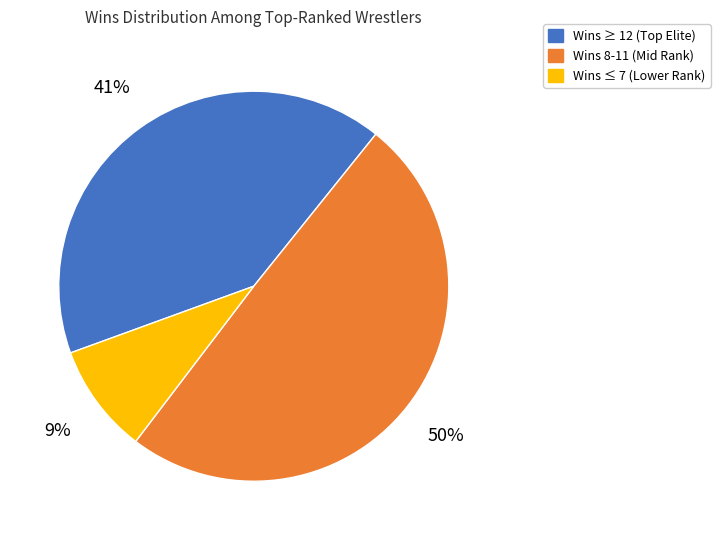

To the nearest percent, what is the average slice percentage?

33%